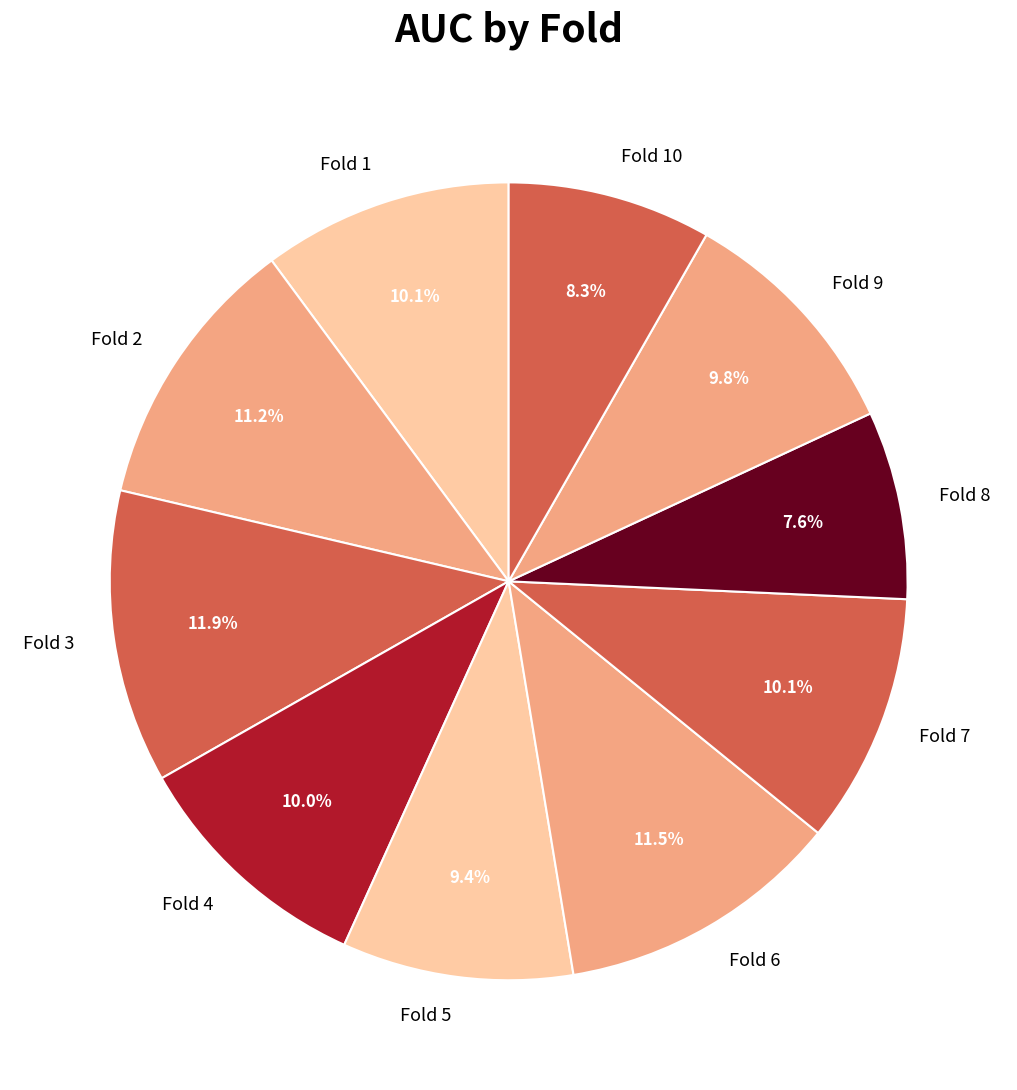

To the nearest percent, what is the average slice percentage?

10%